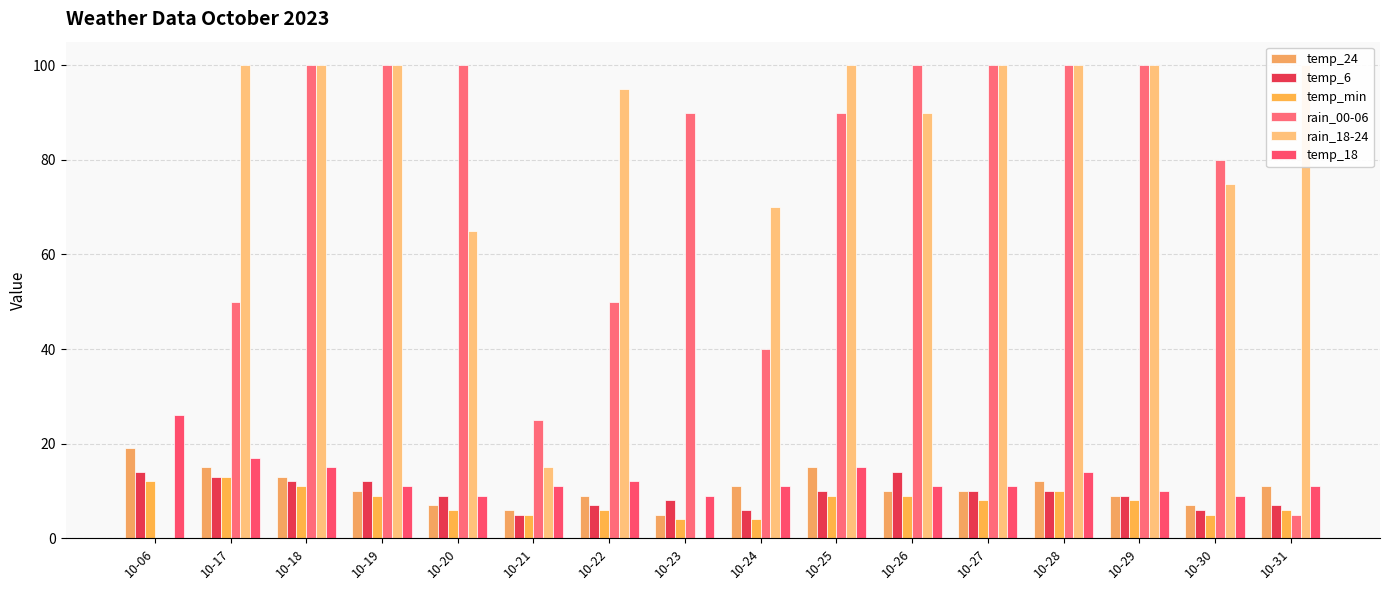

Count the number of categories in the chart.

16